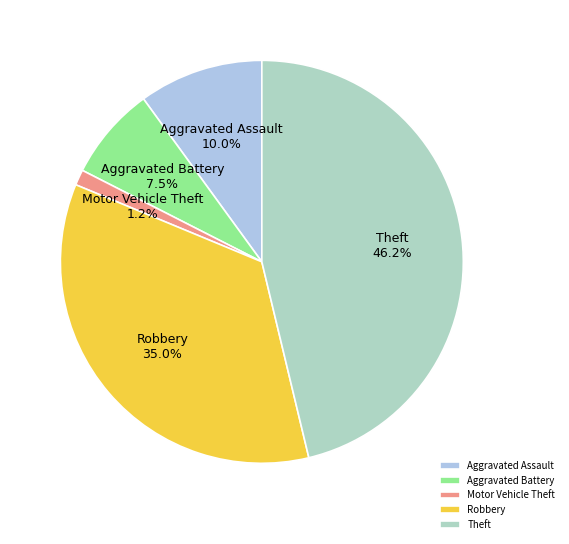

What percentage is the Aggravated Assault slice, to the nearest percent?

10%